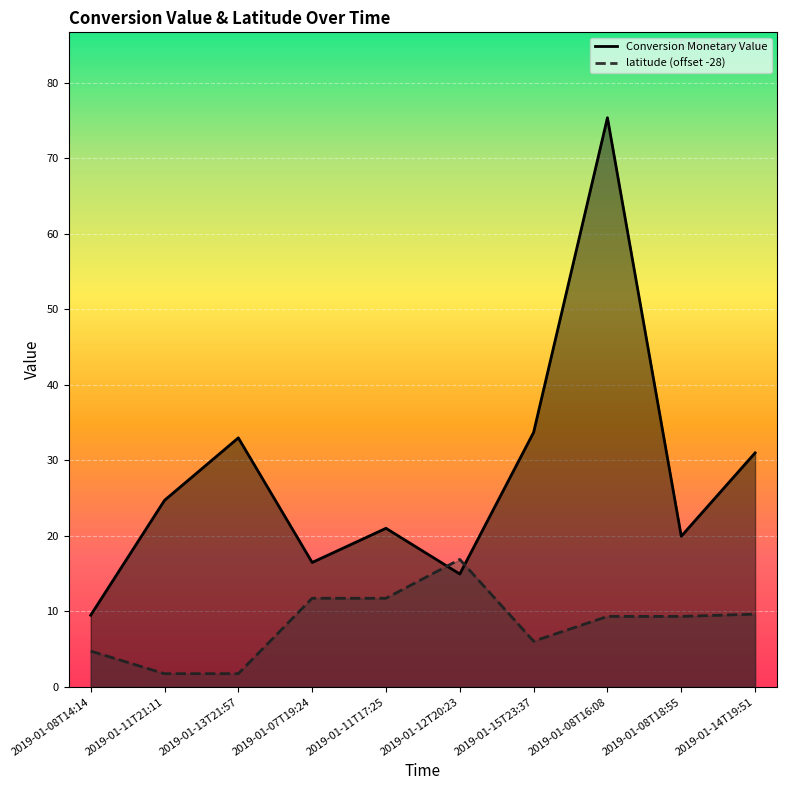

List the series in order of their peak value, highest first.

Conversion Monetary Value, latitude